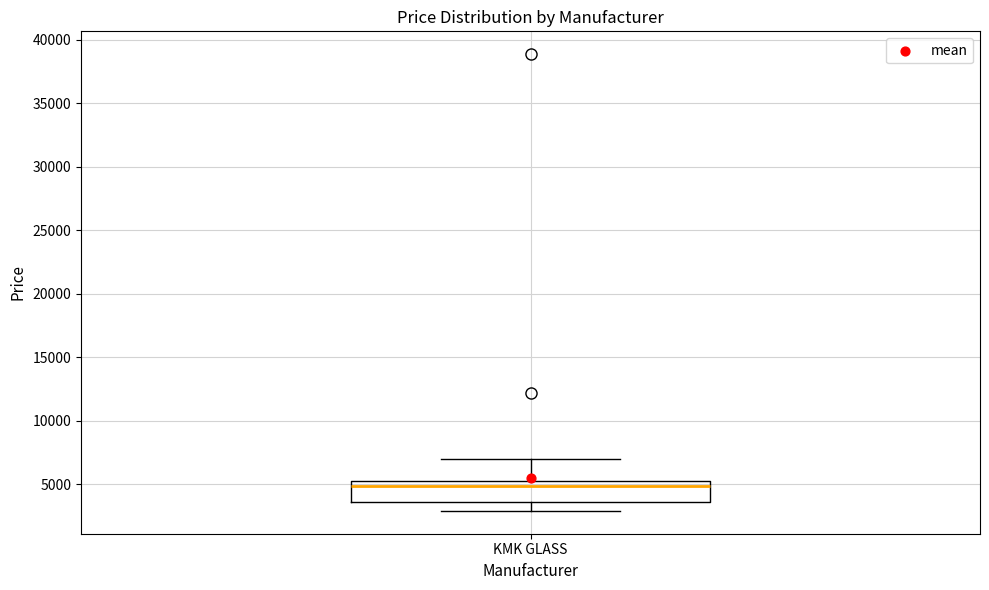

Where does the upper whisker of the box for KMK GLASS end on the y-axis? The values are not printed on the chart, so give them approximately, as read against the axis.

7000